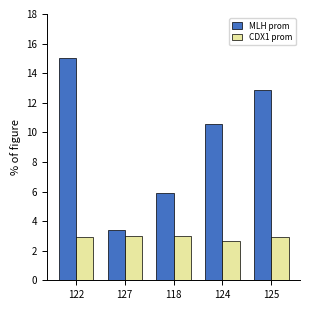

Does the chart contain stacked bars?

No